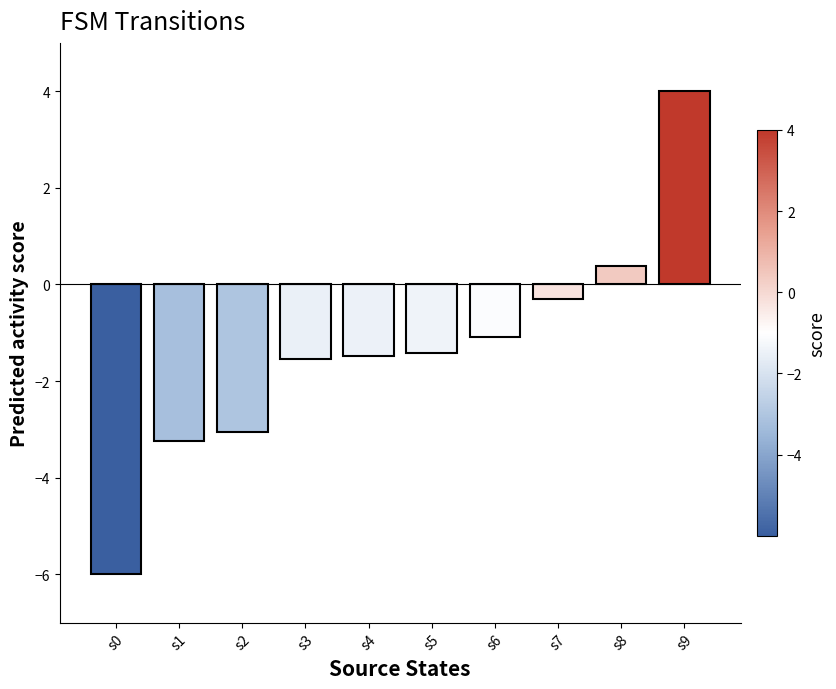

What is the value of the 2nd bar from the left?

-3.2